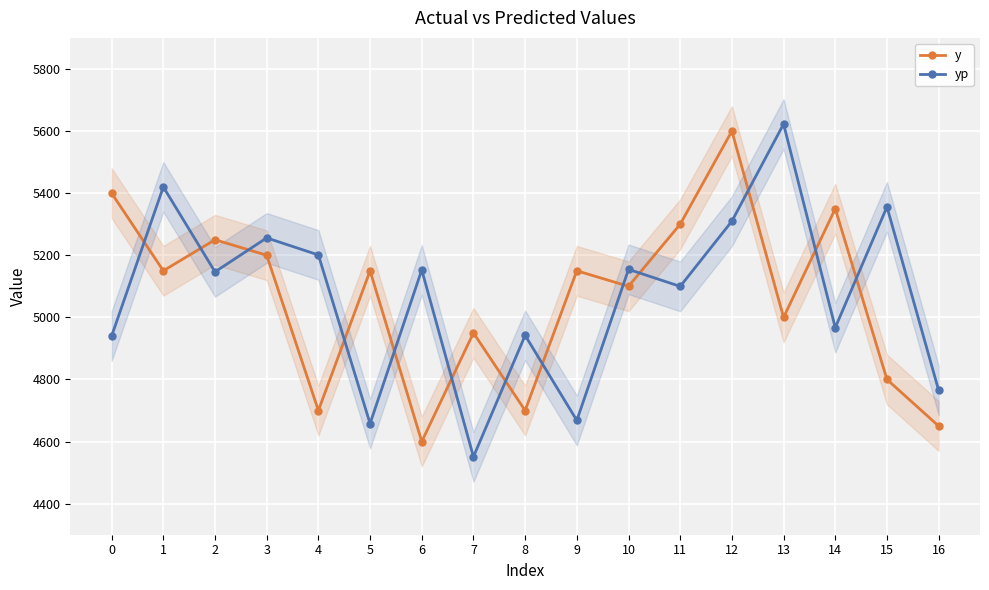

What is the value of the y point at the 1st from the left?

5400.0